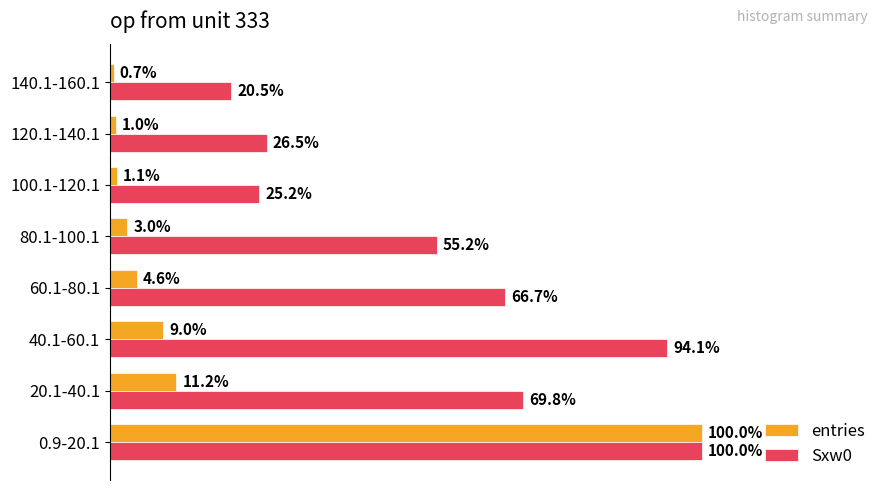

Which series has the largest range (max minus min)?

entries